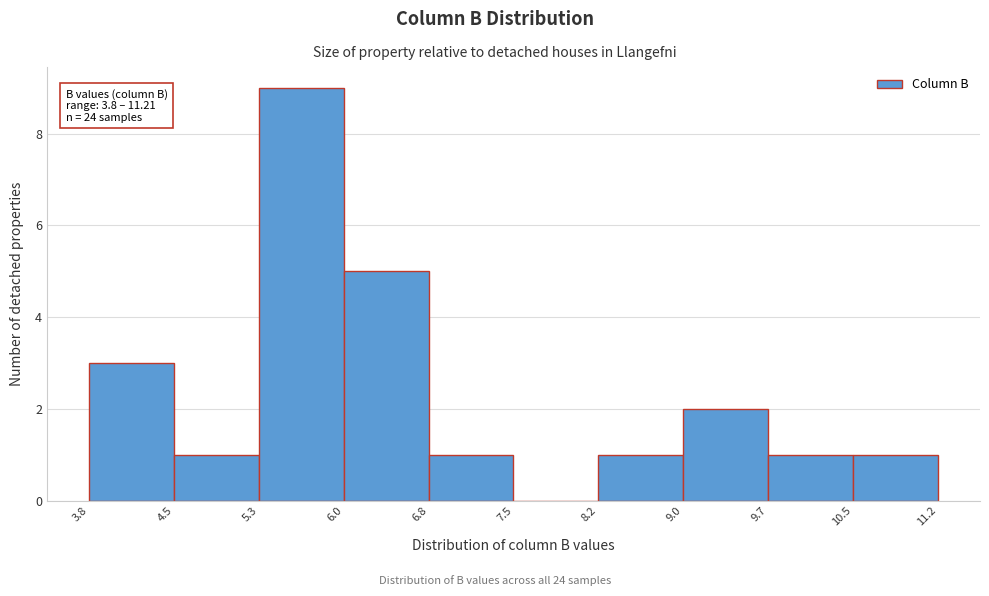

Which range on the x-axis has the tallest bar?

5.3 to 6.0